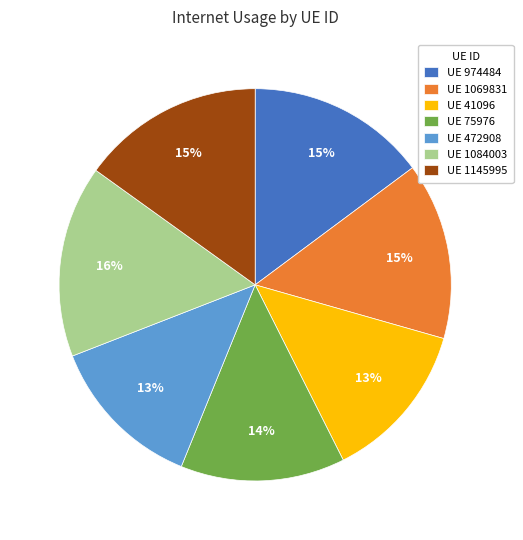

Is there any slice that represents more than half of the pie?

No